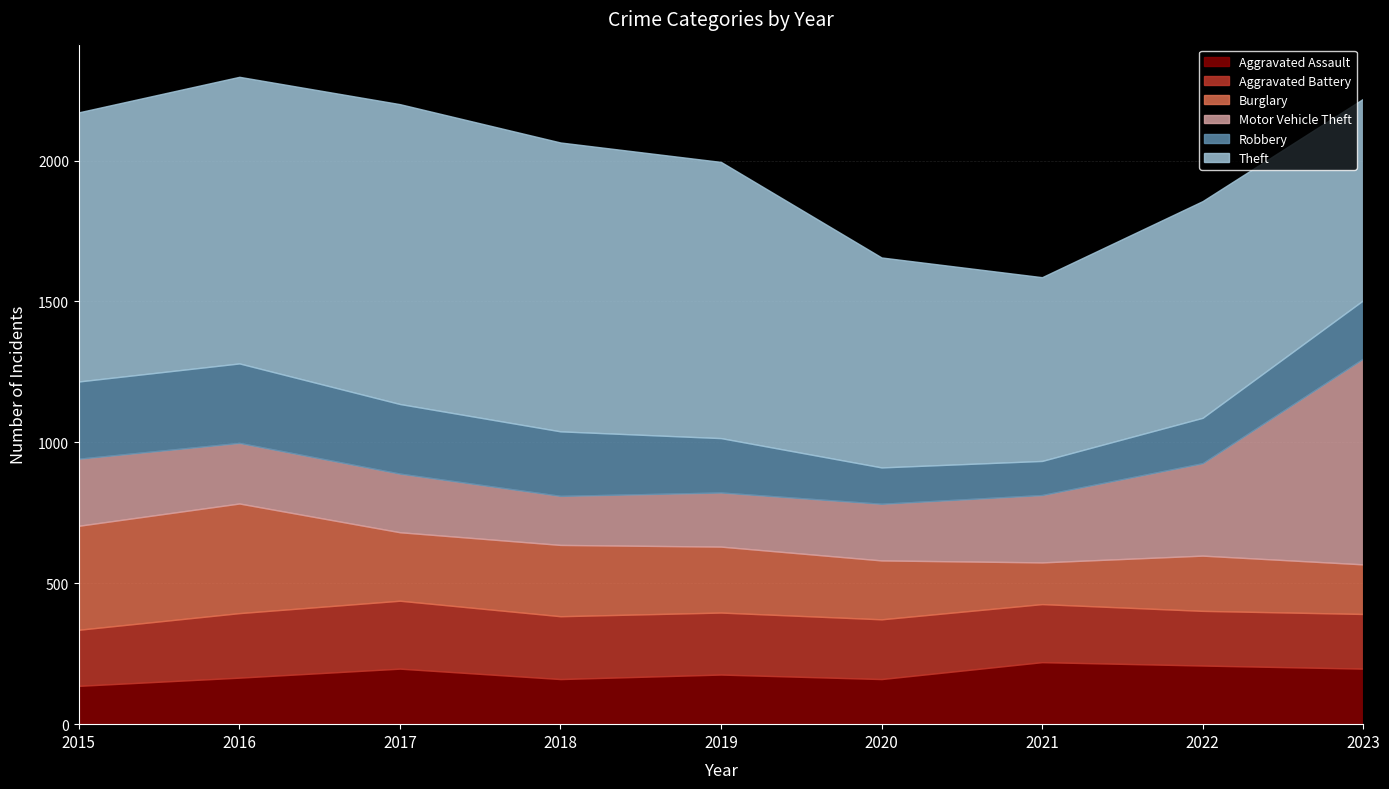

At which category does Motor Vehicle Theft reach its first local valley?

2018